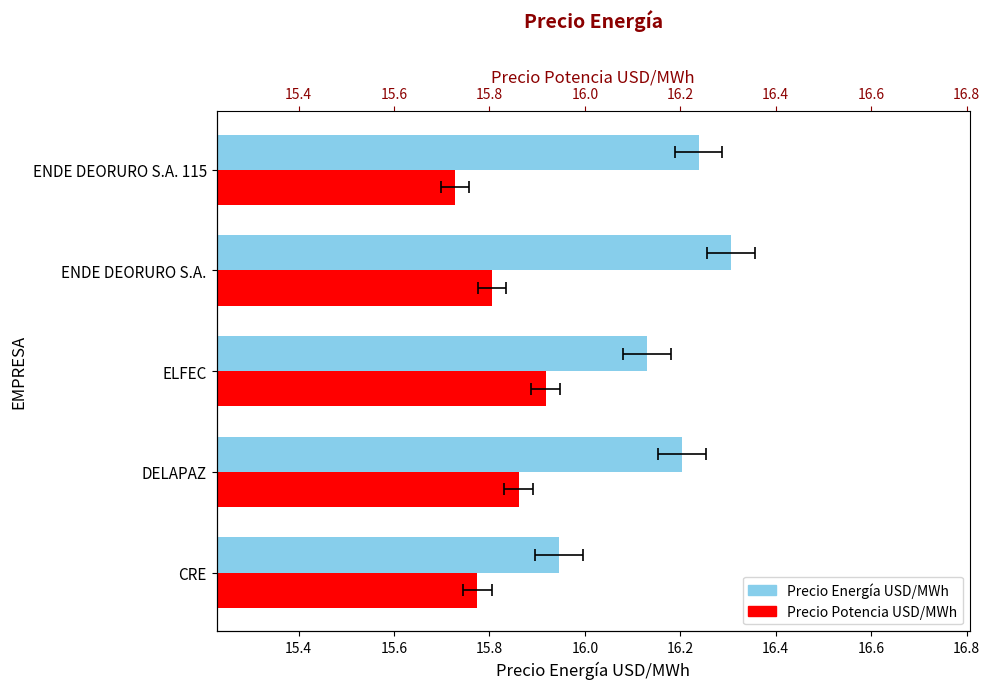

Rank the series by their average value, from lowest to highest.

Precio Potencia USD/MWh, Precio Energía USD/MWh